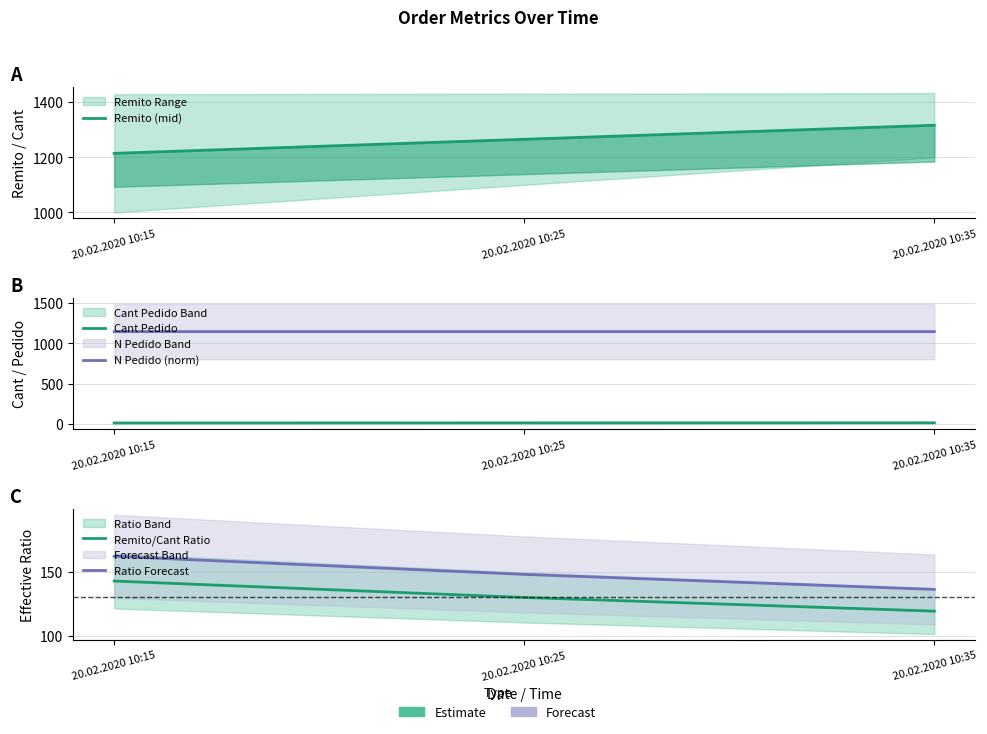

What is the average value of the Remito/Cant Ratio series?

130.8